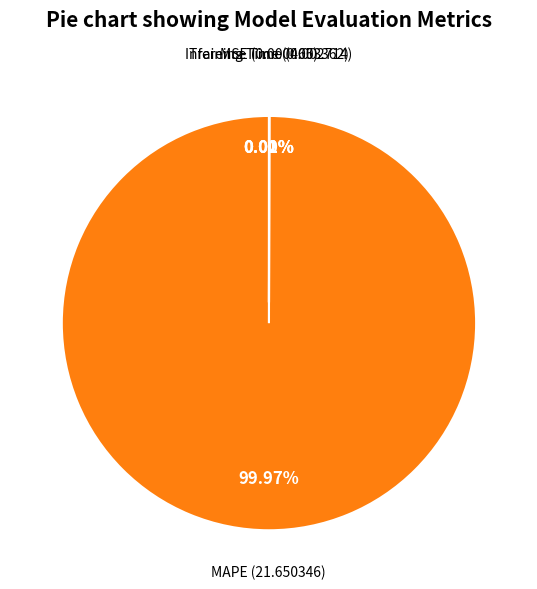

Which slice represents more than half of the pie?

MAPE